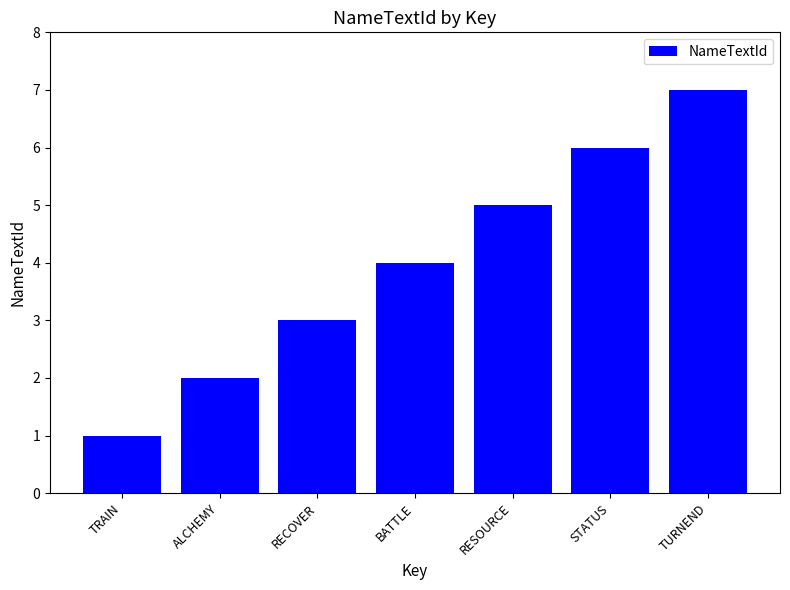

Read the value at TRAIN.

1